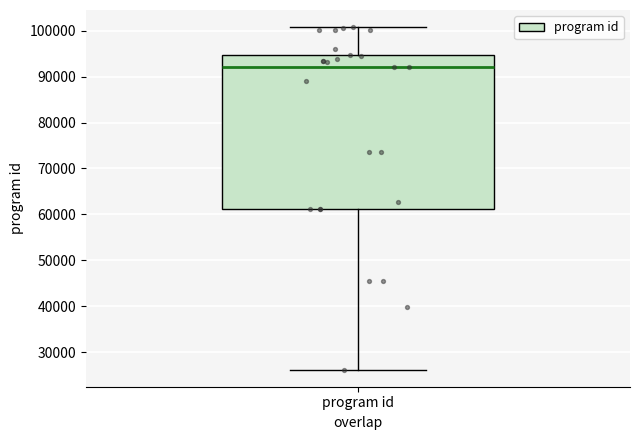

Transcribe this box plot: give where the median line is, the range the box spans, and where the two whiskers end, as read against the y-axis. The values are not printed on the chart, so give them approximately, as read against the axis.

median 92000, box 61000 to 95000, whiskers 26000 to 101000